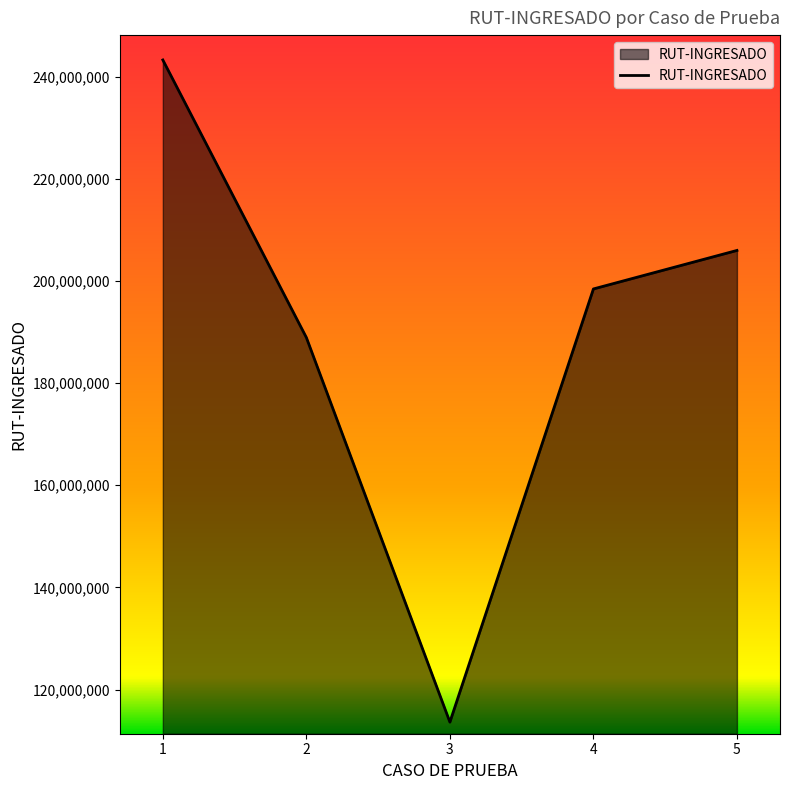

Where is the first local minimum?

3